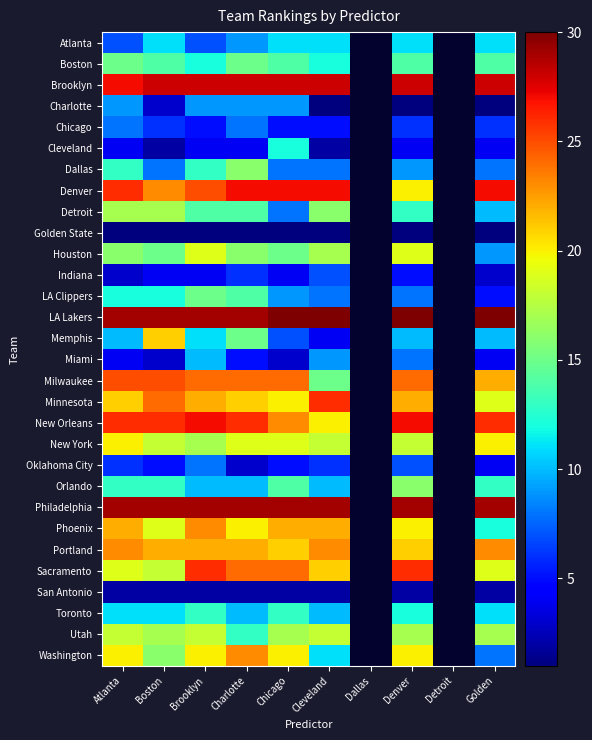

Which series changed the most between Chicago and Cleveland?

Cleveland